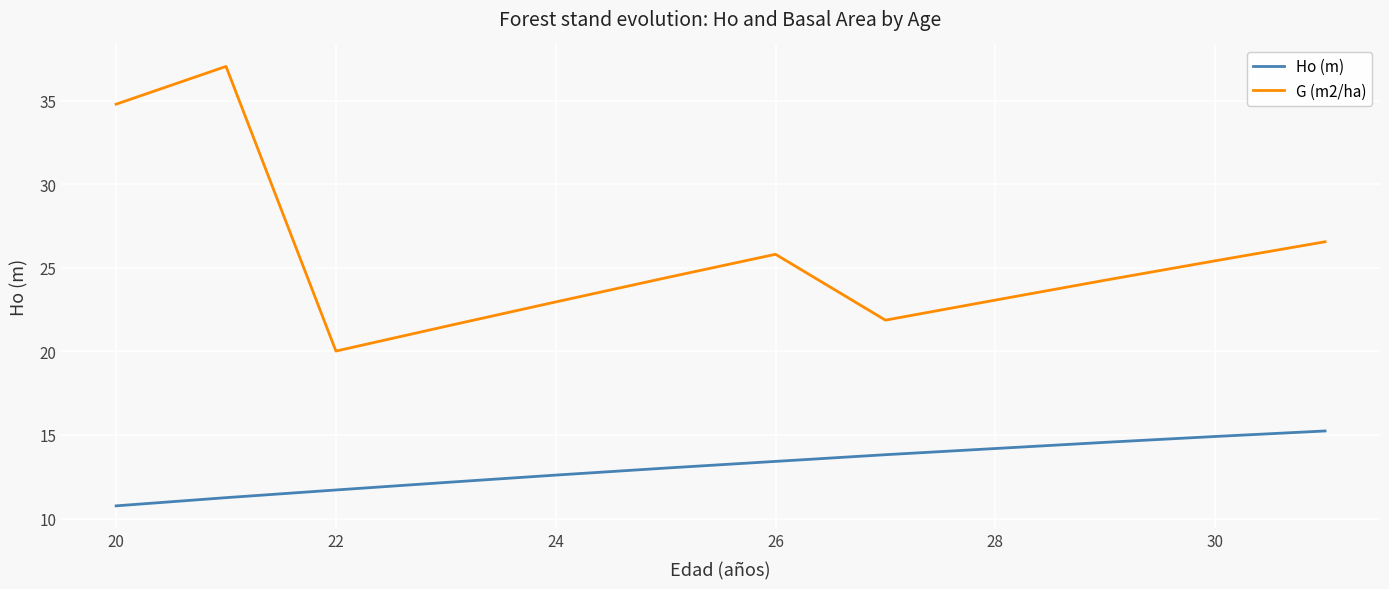

True or false: G (m2/ha) and Ho (m) cross at least once.

False